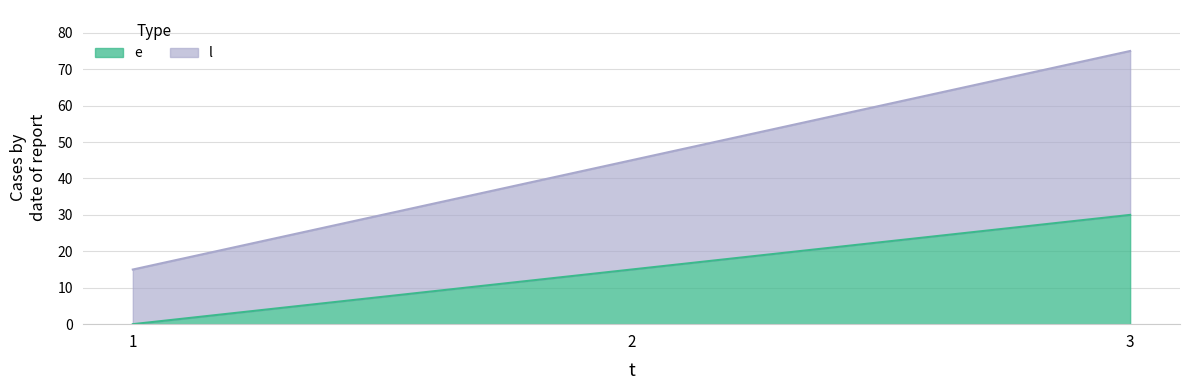

At which category is the sum across all series the highest?

3